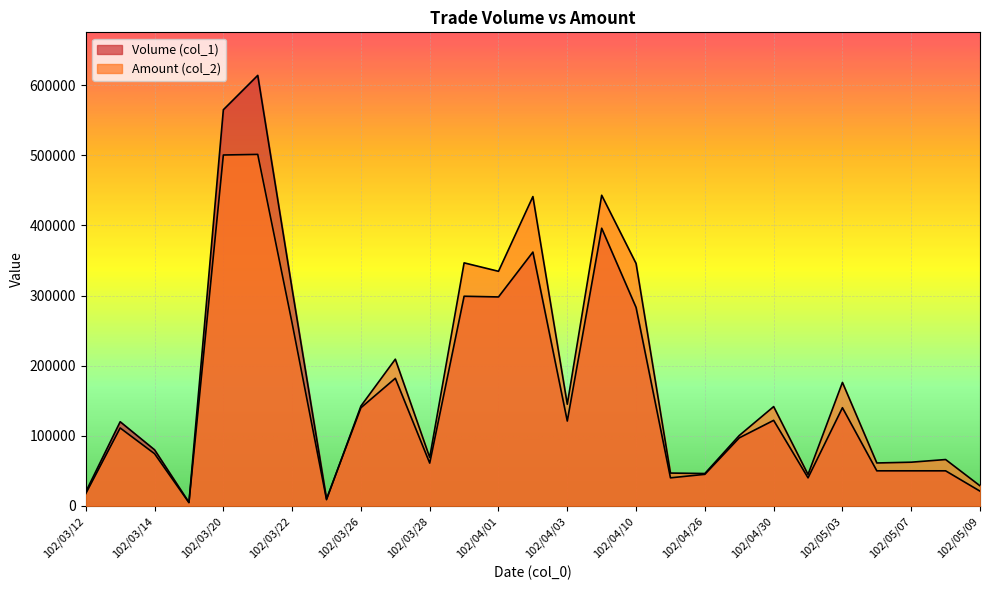

List the series in order of their overall mean, highest first.

Amount (col_2), Volume (col_1)